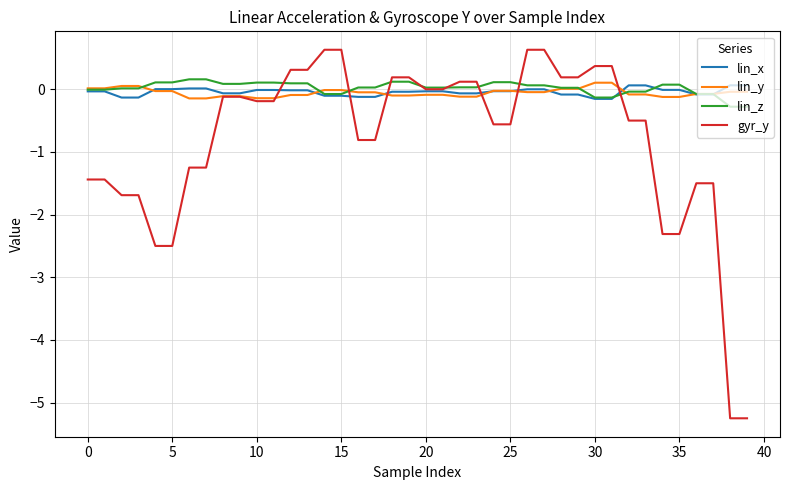

What is the minimum value shown in the chart?

-5.2